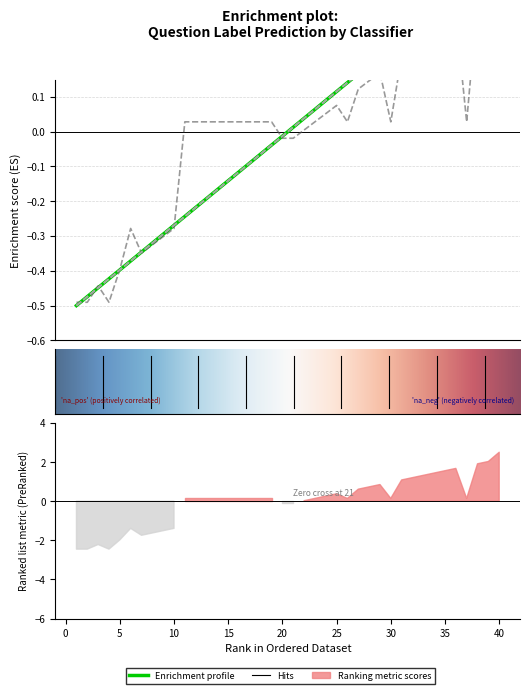

Which label corresponds to the largest value in the chart?

40